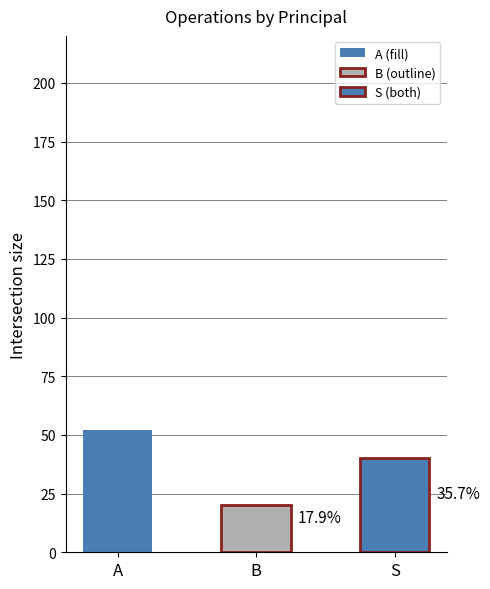

What is the greatest value displayed?

52